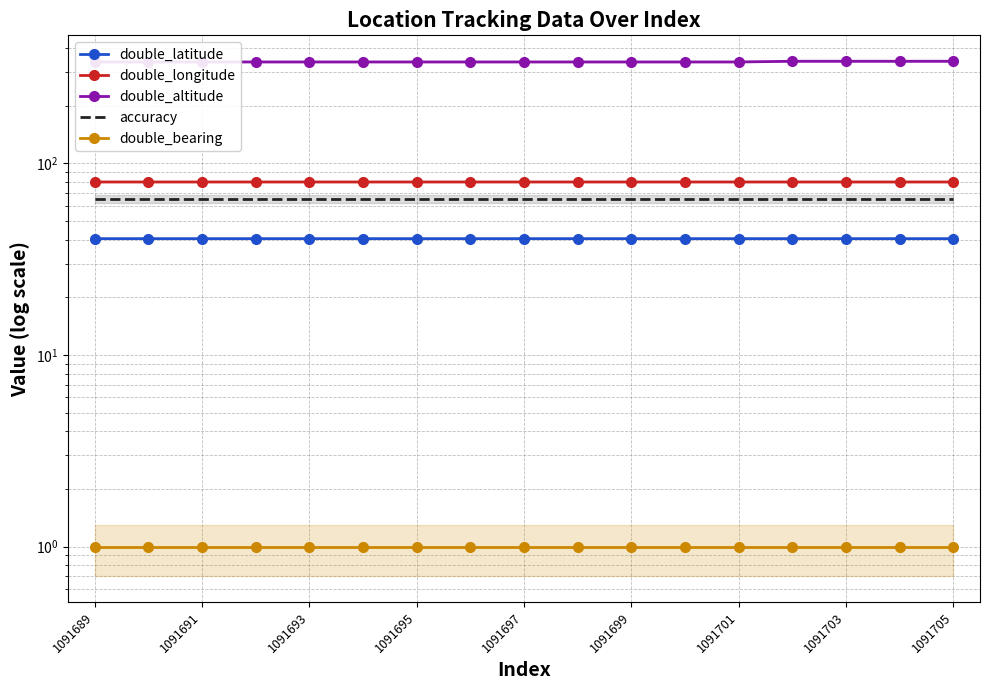

True or false: double_latitude and double_bearing intersect in this chart.

False